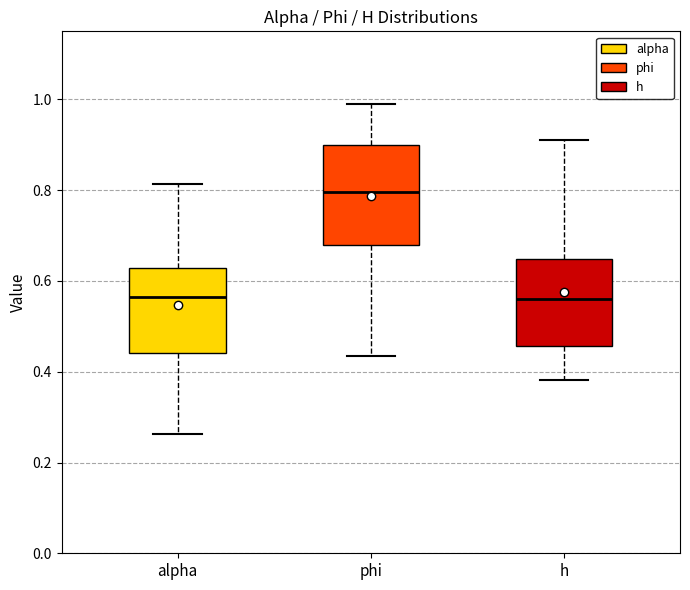

Comparing the boxes themselves (not the whiskers), which one is the tallest?

phi